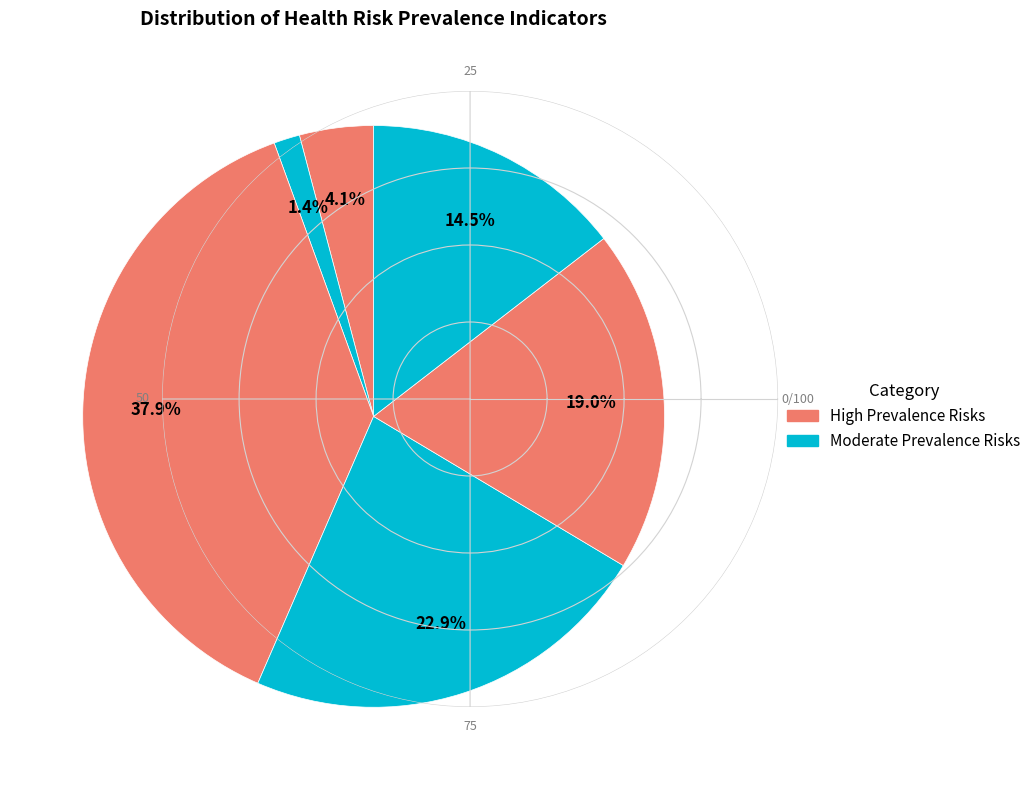

How many segments does this pie chart have?

6